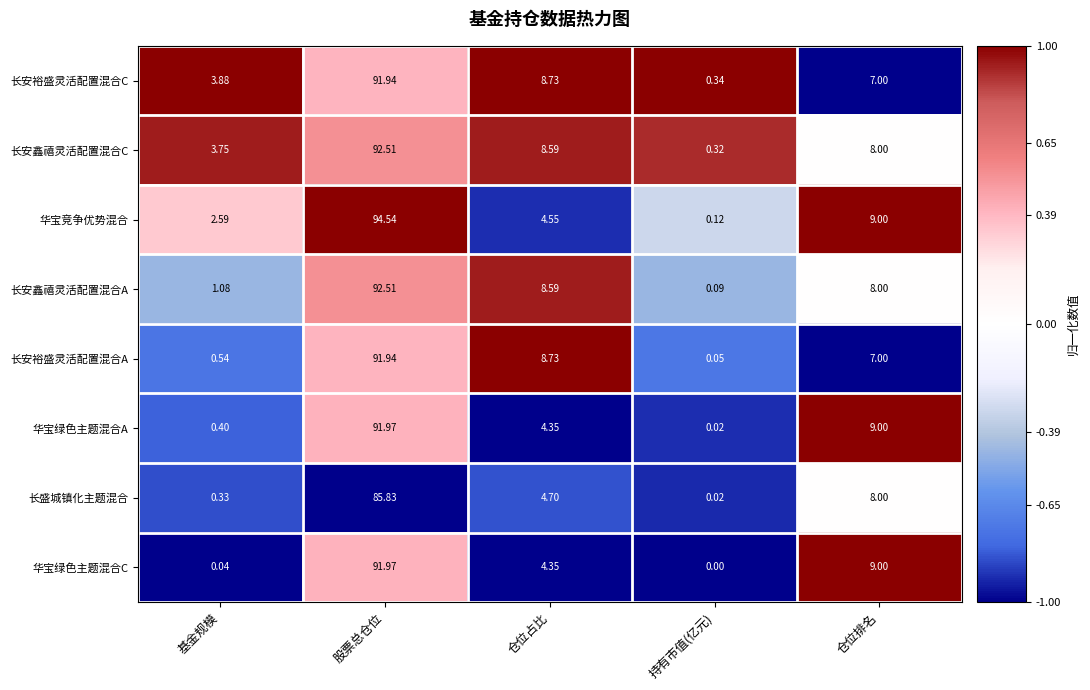

At which category does the chart reach its minimum across all series?

持有市值(亿元)